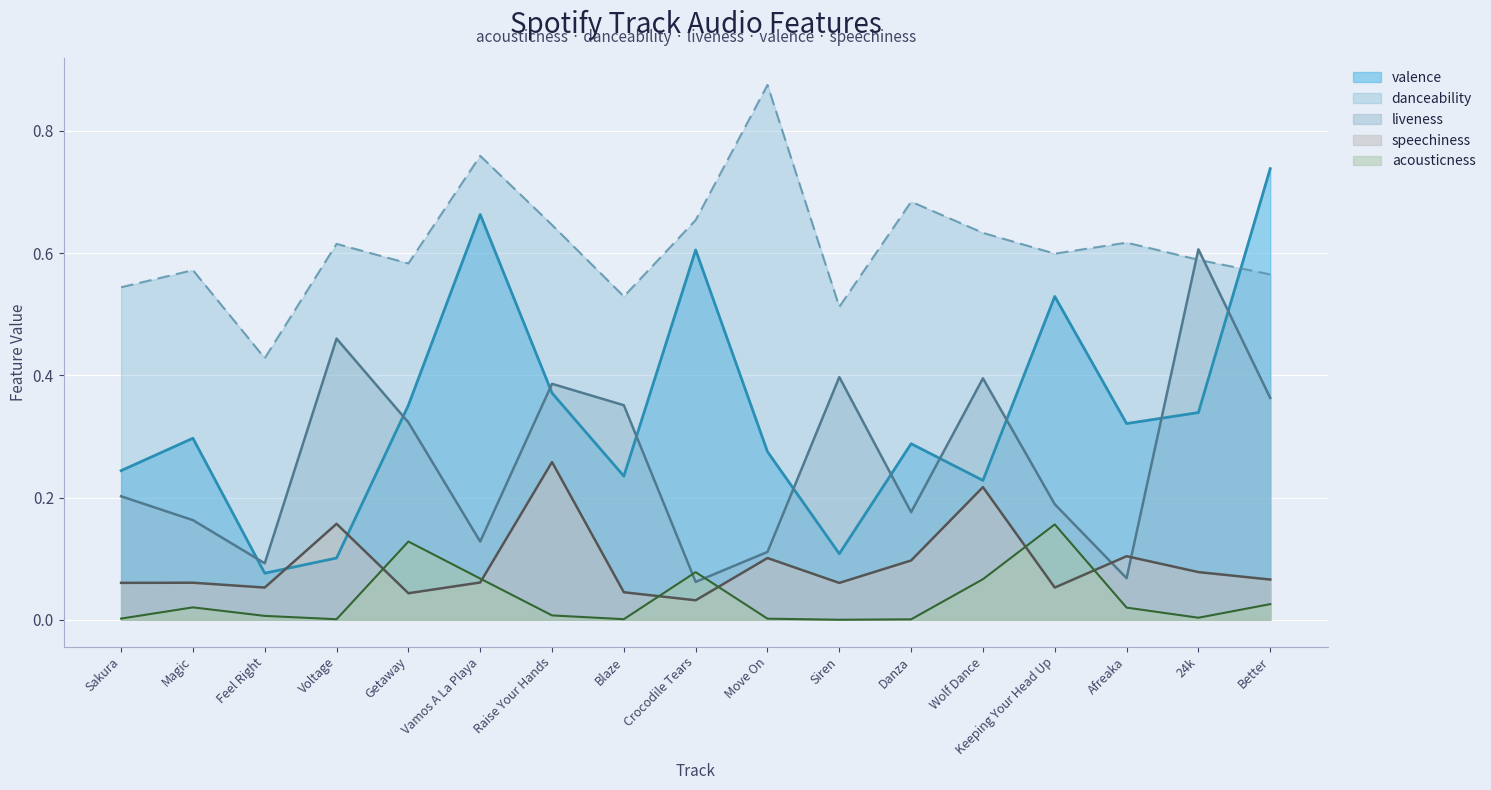

What are all the series names shown in the legend?

valence, danceability, liveness, speechiness, acousticness